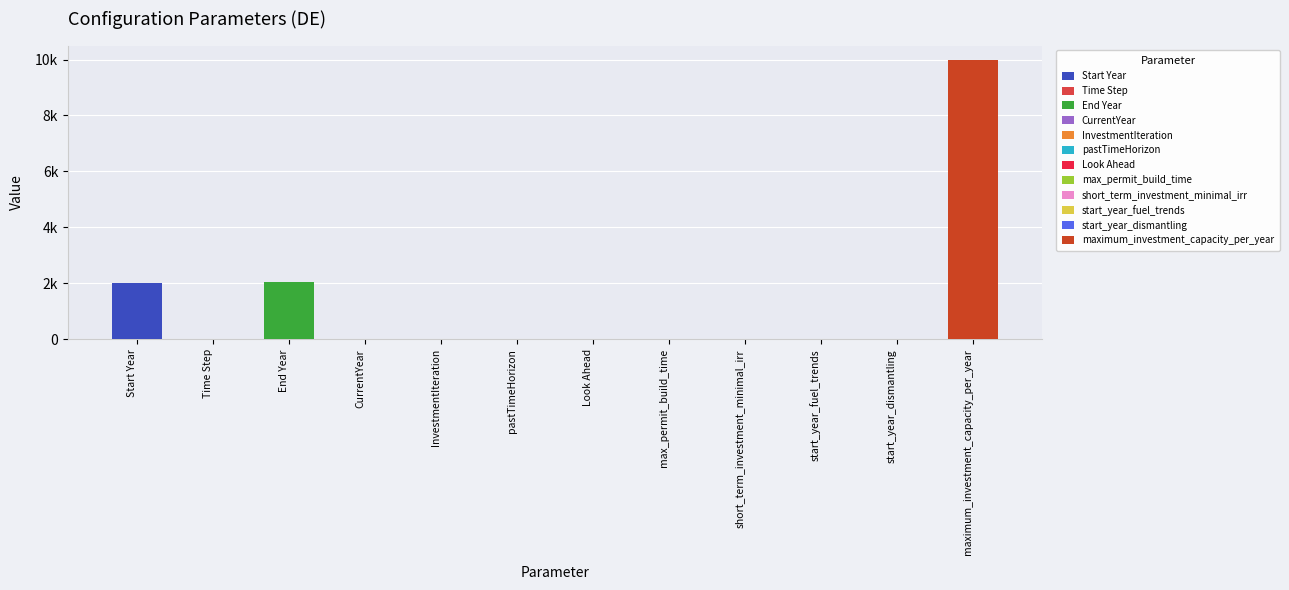

Rank the categories by value from highest to lowest.

maximum_investment_capacity_per_year, End Year, Start Year, start_year_fuel_trends, Look Ahead, max_permit_build_time, start_year_dismantling, pastTimeHorizon, Time Step, short_term_investment_minimal_irr, CurrentYear, InvestmentIteration